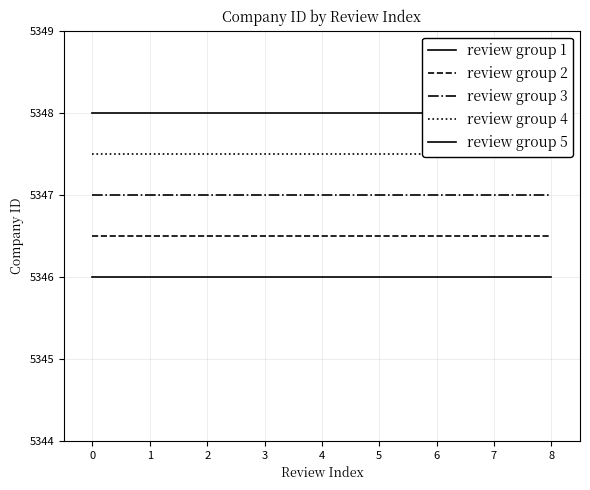

What is the spread (max minus min) of values at 3?

2.0